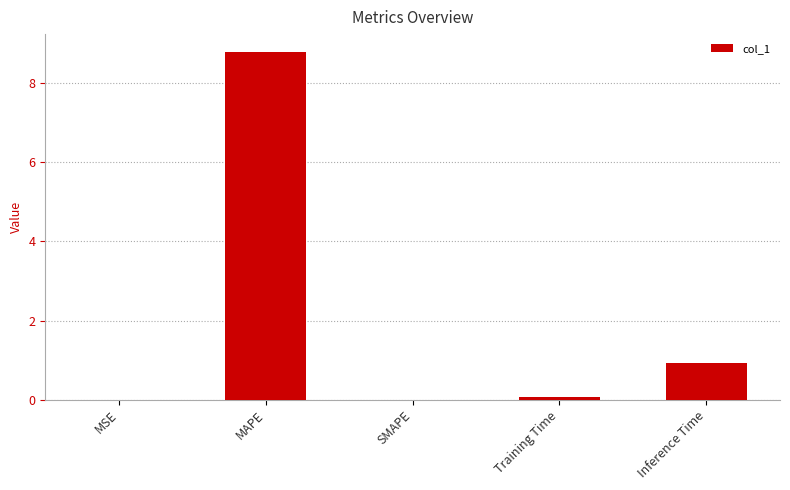

What is the sum of all values?

9.8